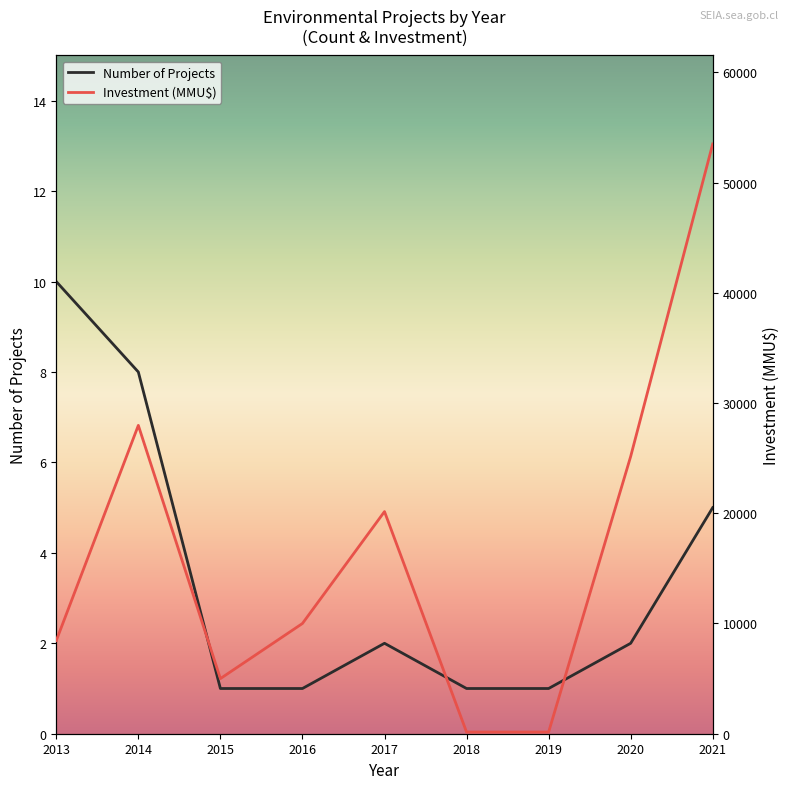

What is the sum of all Investment (MMU$) values?

150520